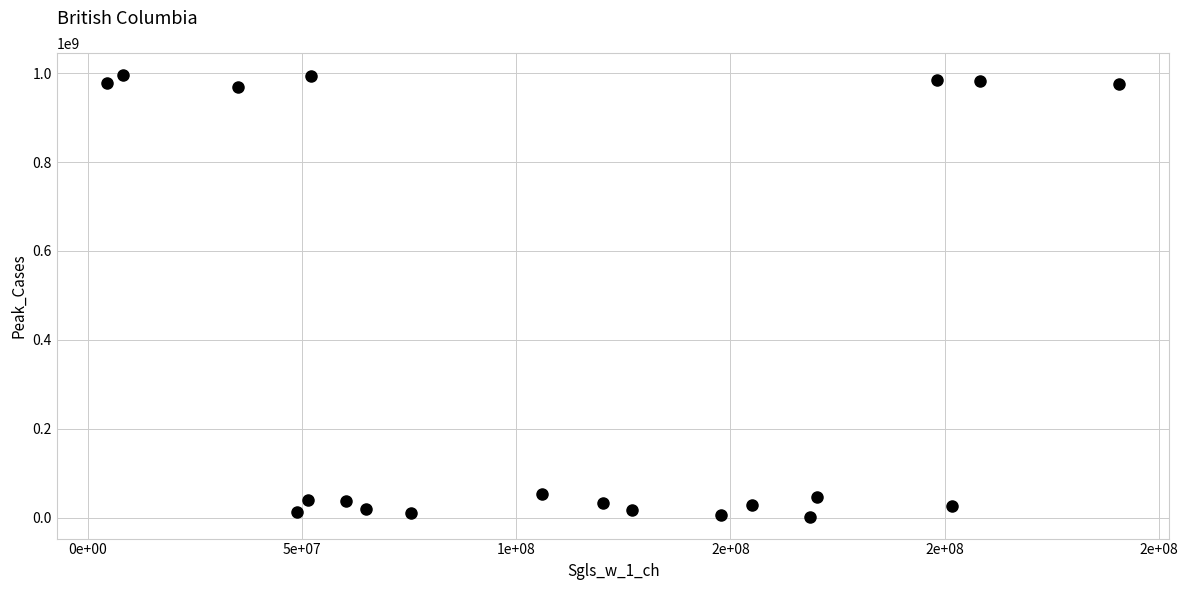

What is the range of X values (max minus min)?

236081952